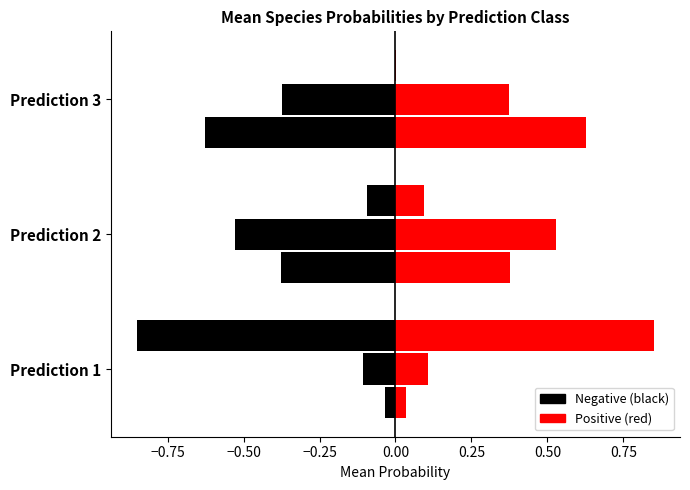

How many distinct data groups are displayed?

6